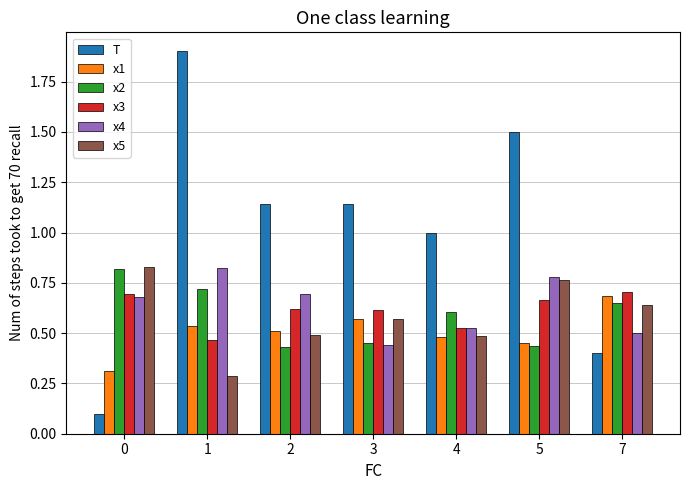

What is the sum of all x1 values?

3.6